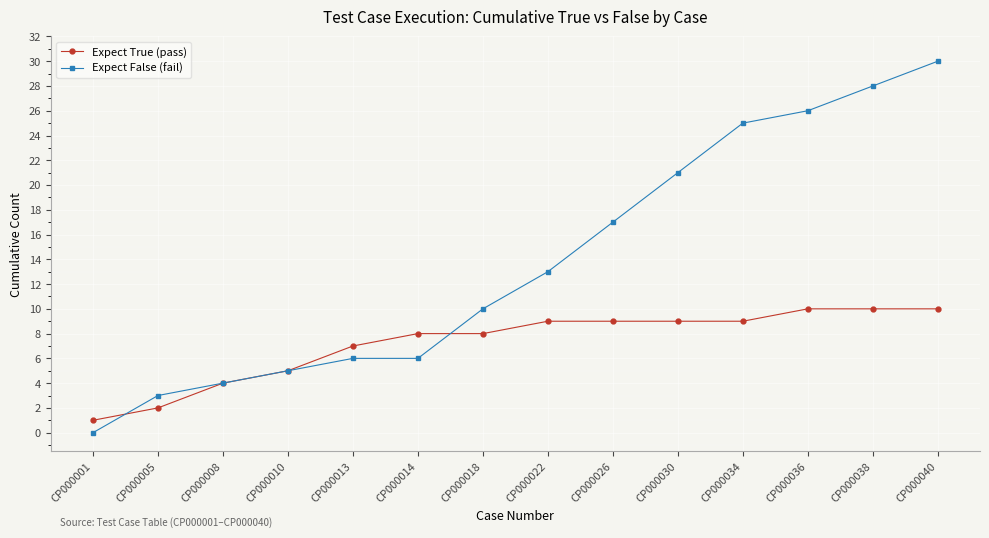

What is the difference between the maximum and minimum values in the Expect False (fail) series?

30